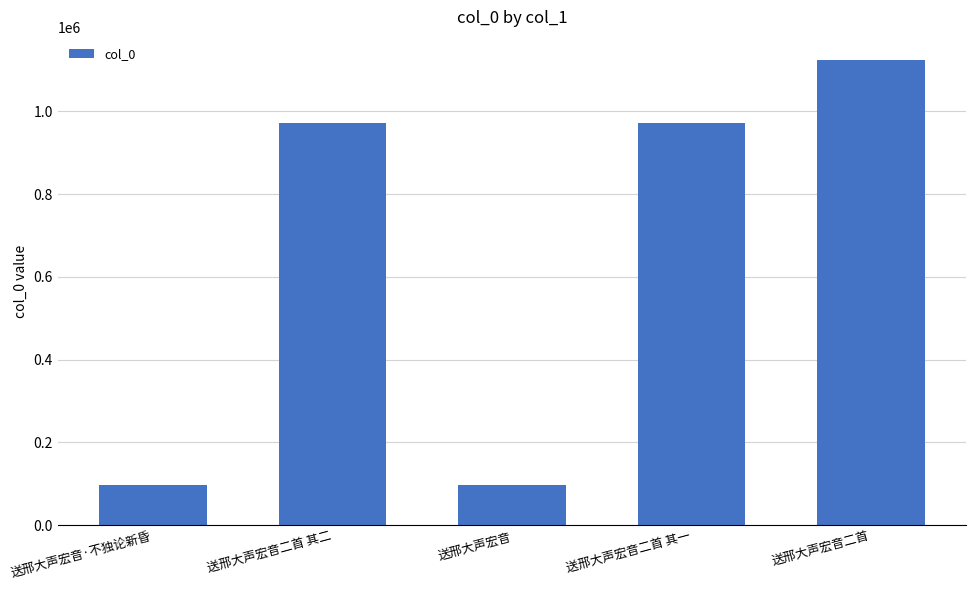

At which category does the chart reach its peak across all series?

送邢大声宏音二首